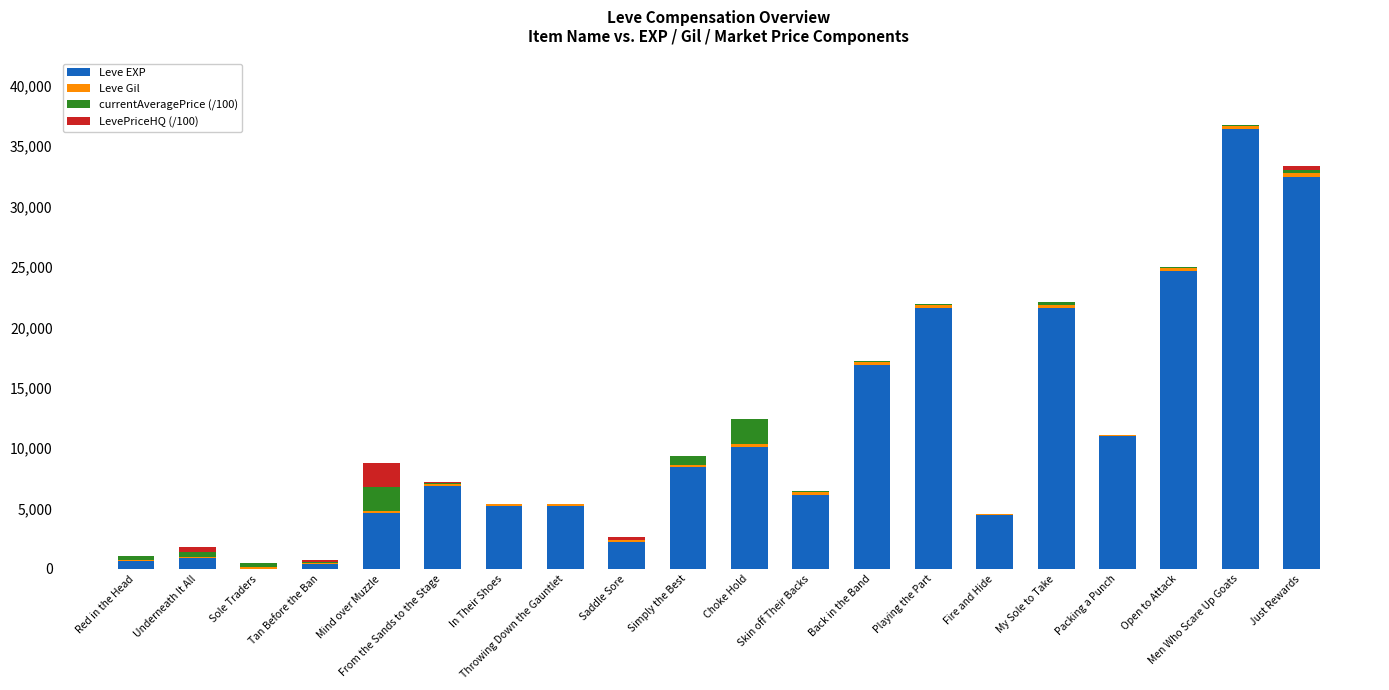

What is the sum of all Leve EXP values?

219801.0